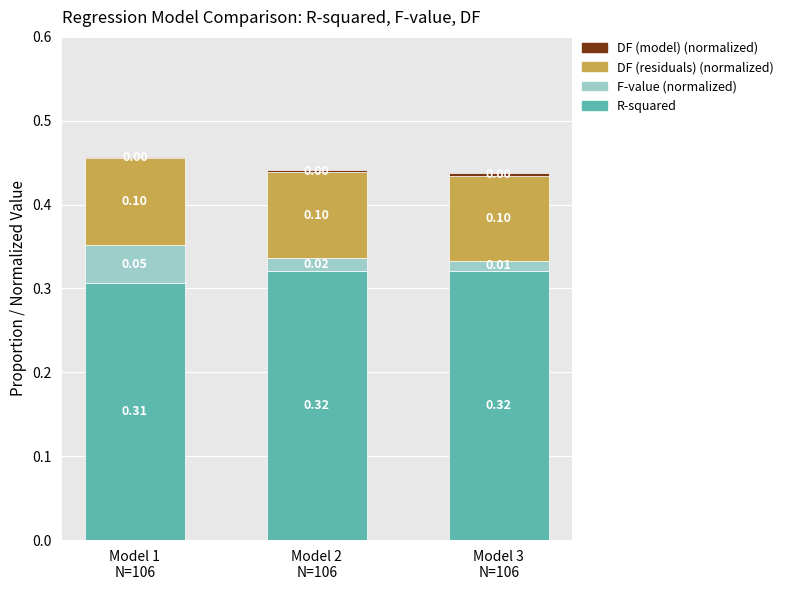

Are the bars horizontal?

No